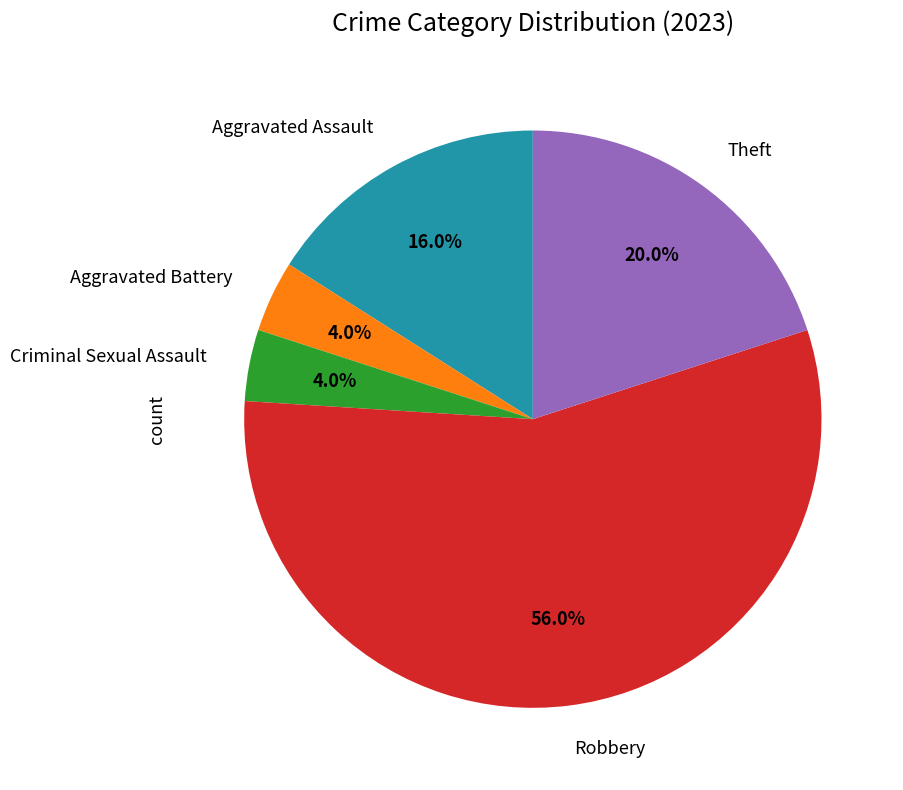

What is the ratio of the value at Aggravated Assault to the value at Aggravated Battery?

4.0